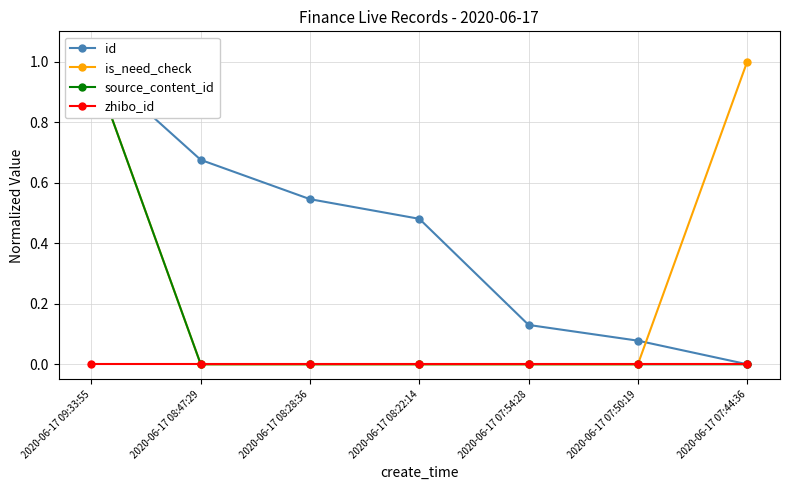

True or false: source_content_id has a value of 0.0 at 2020-06-17 07:44:36.

True